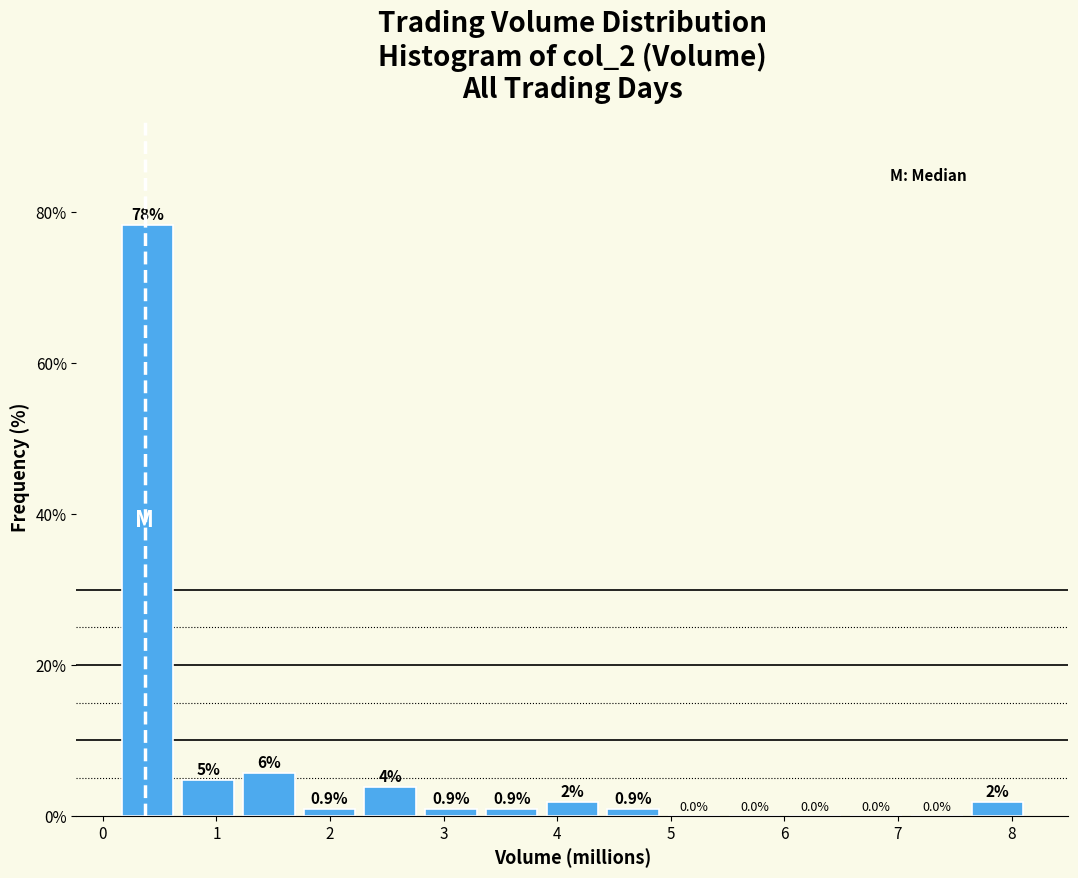

Over which range of the x-axis is the bar tallest?

0.1 to 0.7